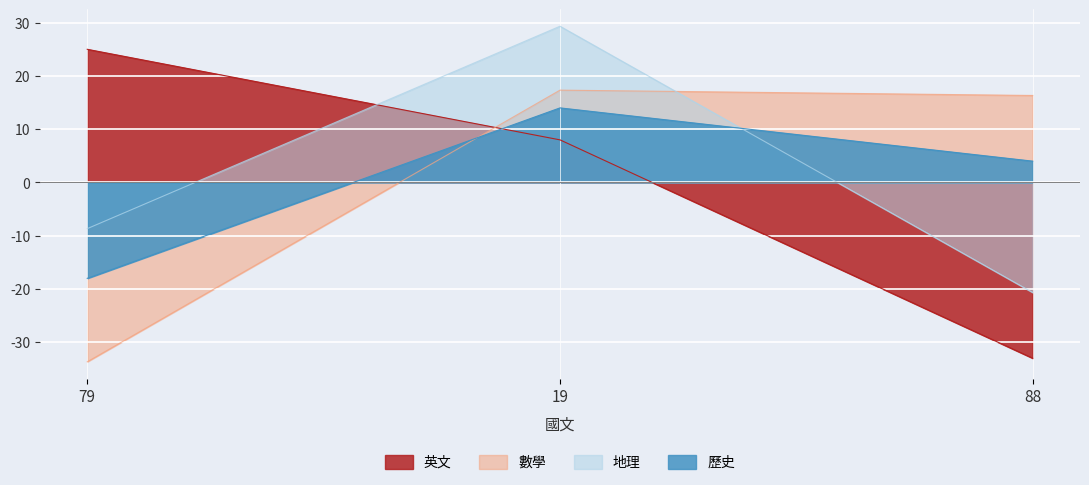

How many data points does each series have?

3